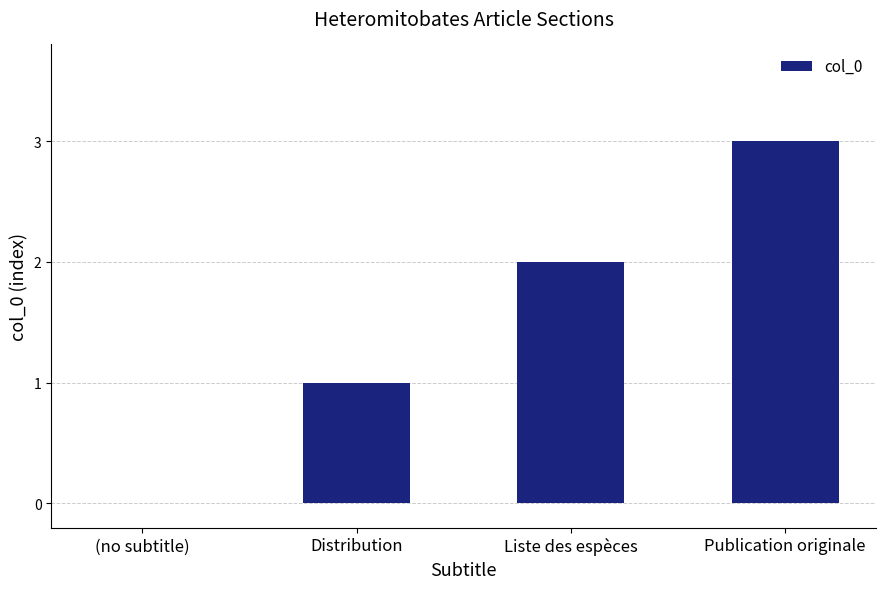

Which label corresponds to the largest value in the chart?

Publication originale